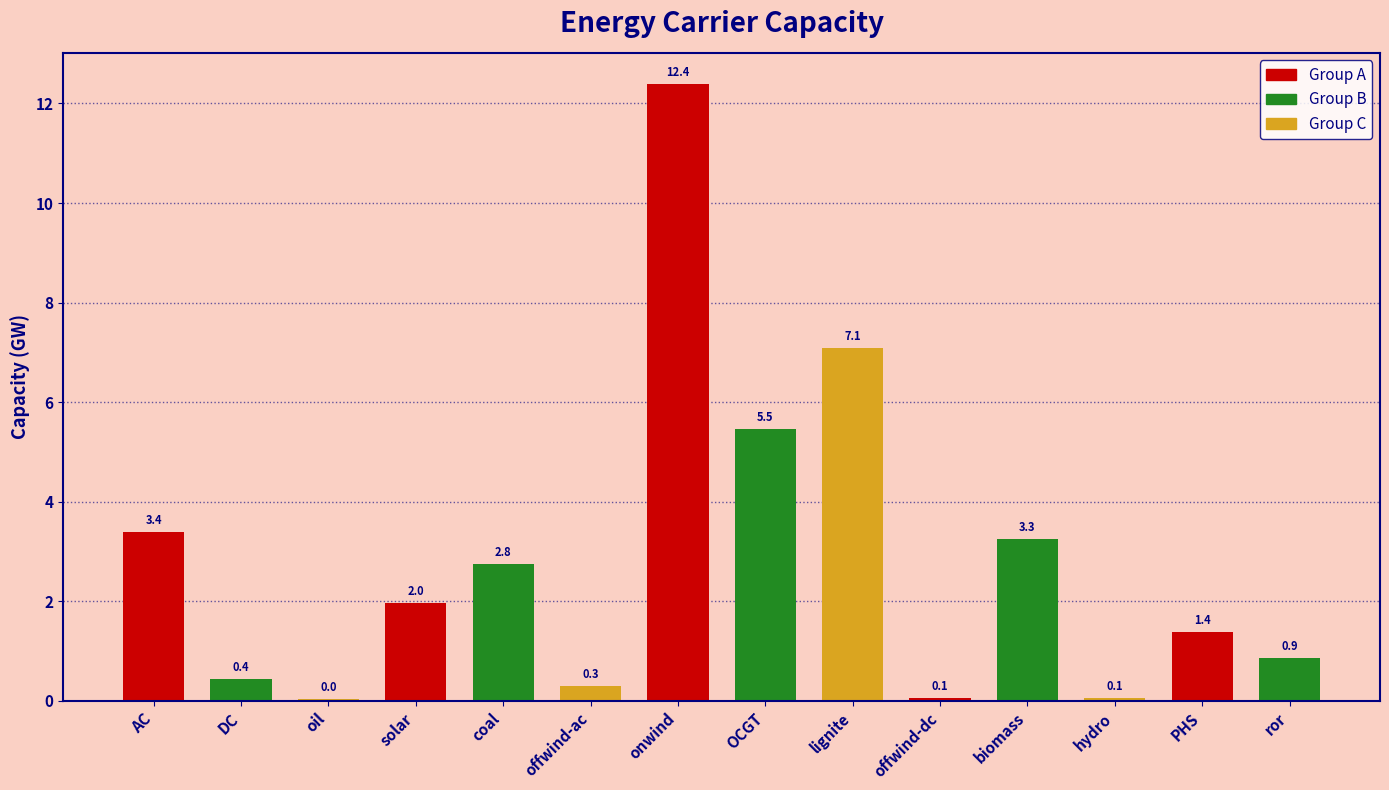

What is the average value?

2.8